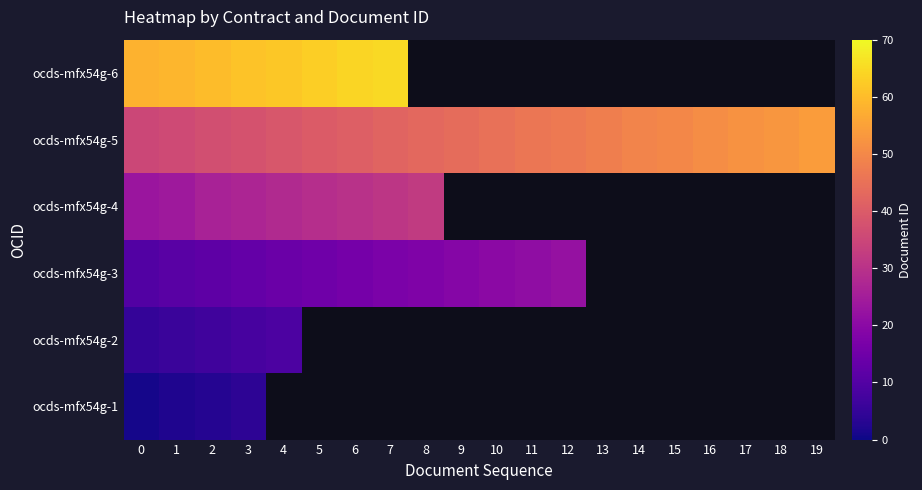

Where is ocds-mfx54g-5 nearest to the value 44?

9